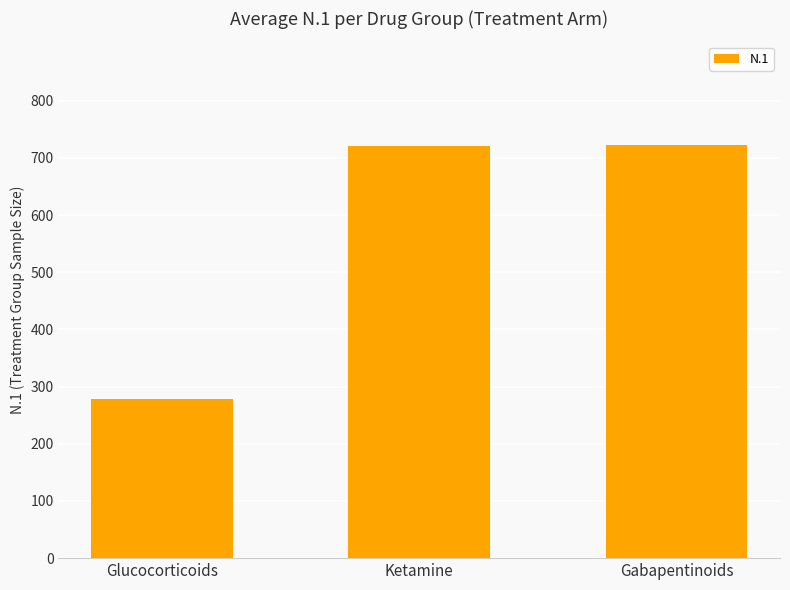

What value does the data have at Ketamine?

720